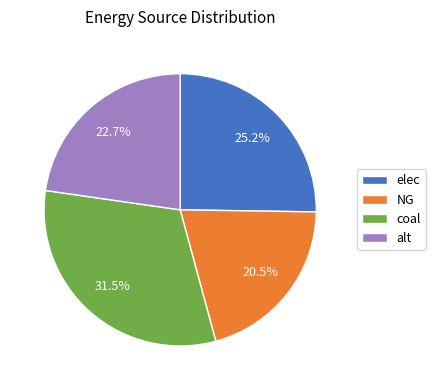

What percentage is the elec slice, to the nearest percent?

25%